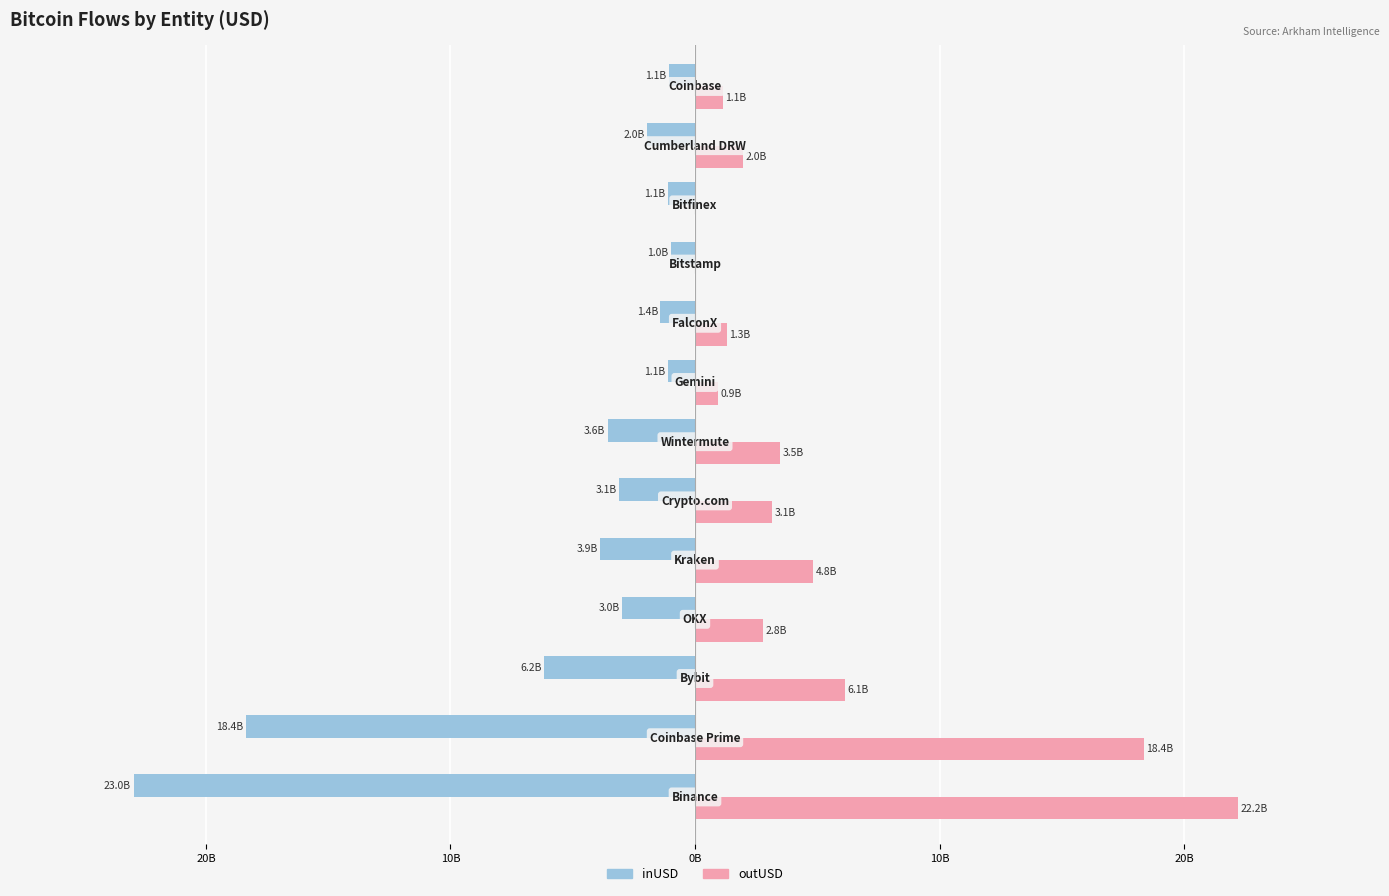

What are all the series names shown in the legend?

inUSD, outUSD